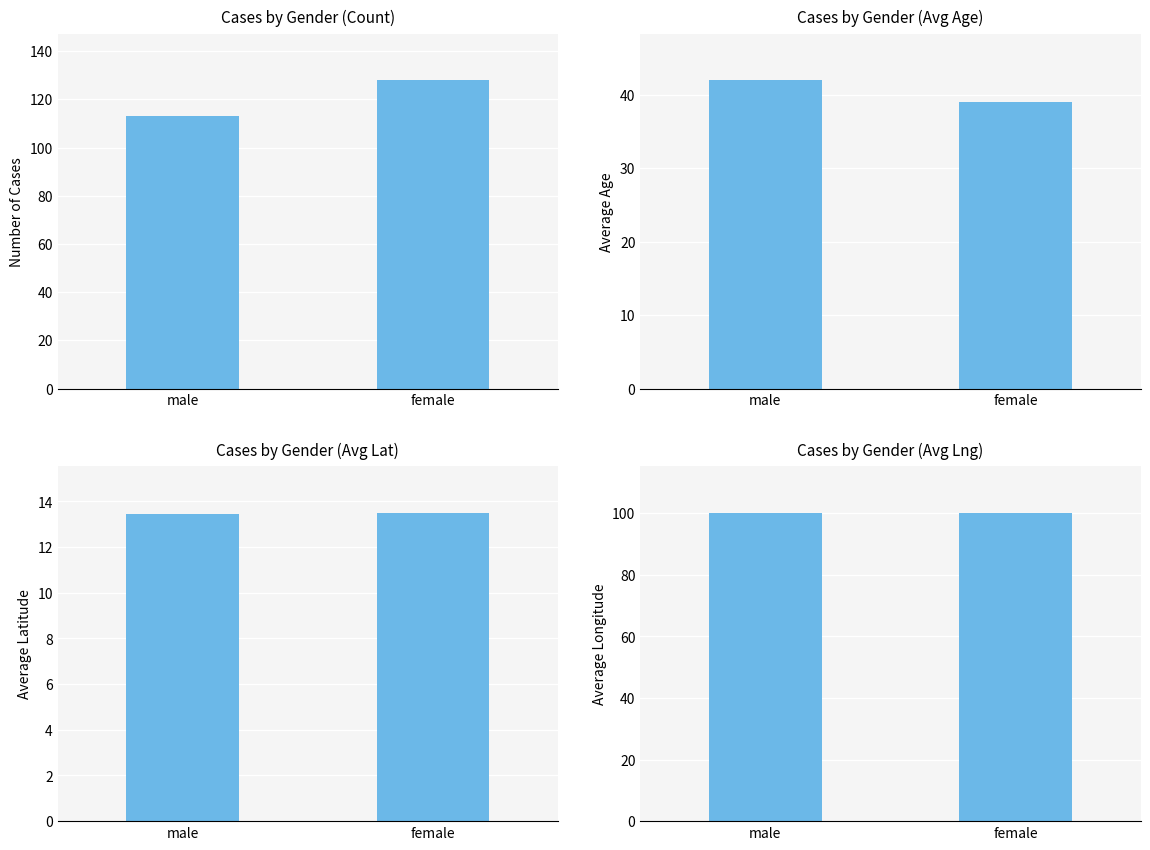

Which category has the lowest value across all series?

male